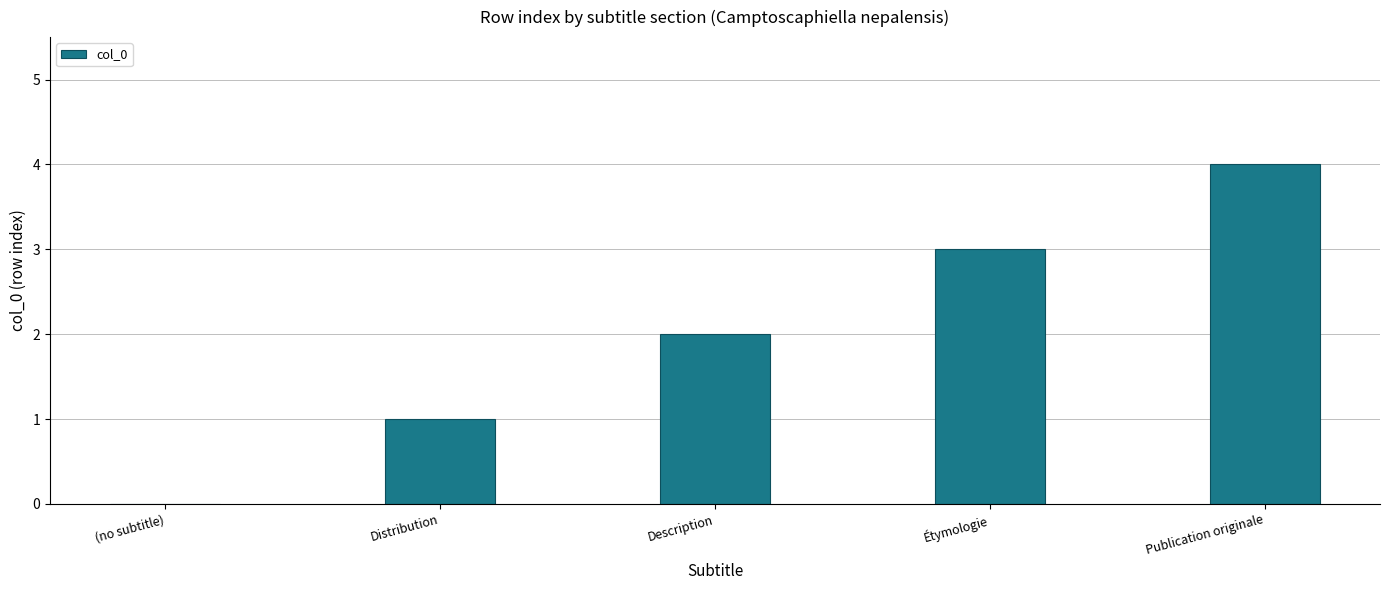

The value at Distribution is 1. True or false?

True